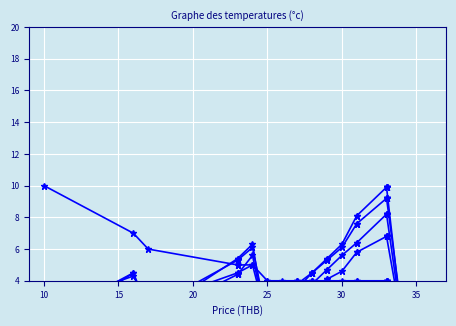

Which series has the largest total across all categories?

SpecialPrice